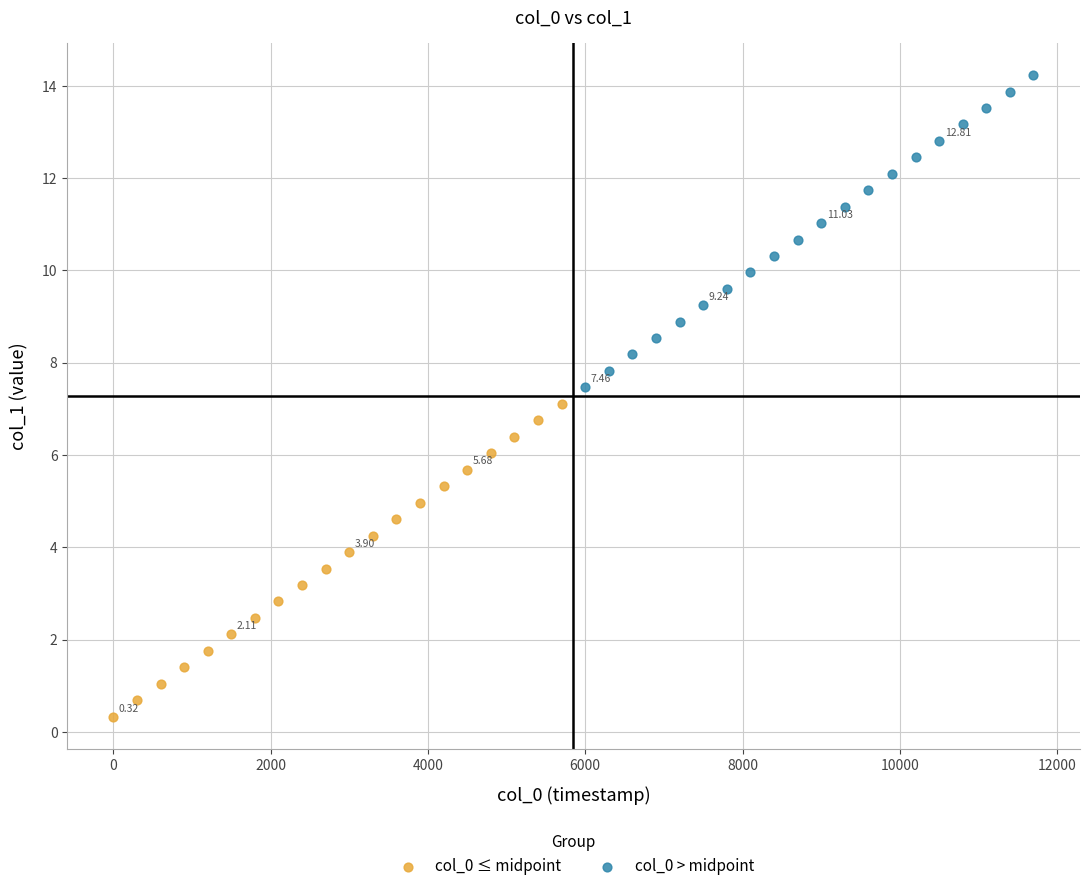

What are all the series names shown in the legend?

col_0 ≤ midpoint, col_0 > midpoint